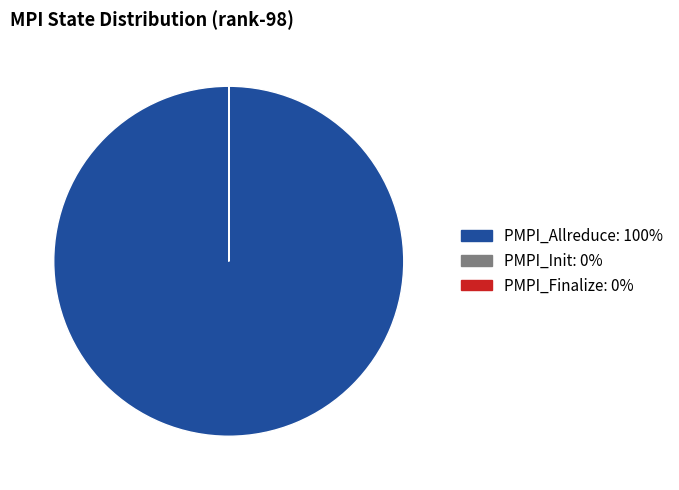

Is there a majority slice in this chart?

Yes